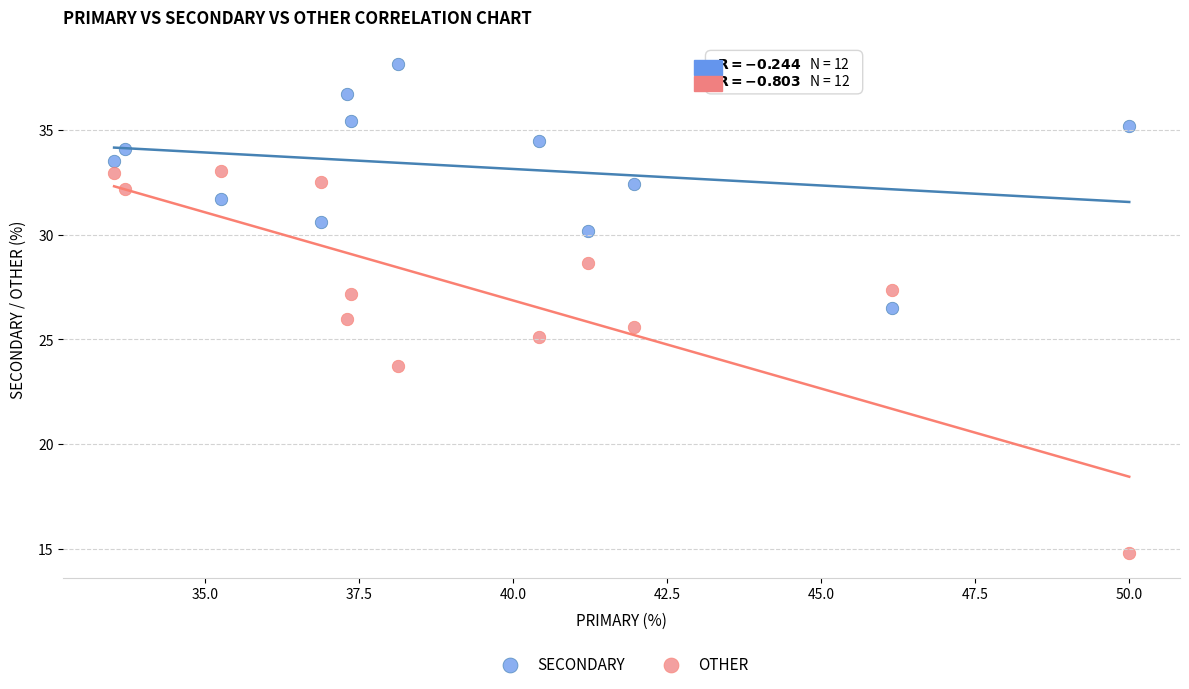

What are all the series names shown in the legend?

SECONDARY, OTHER